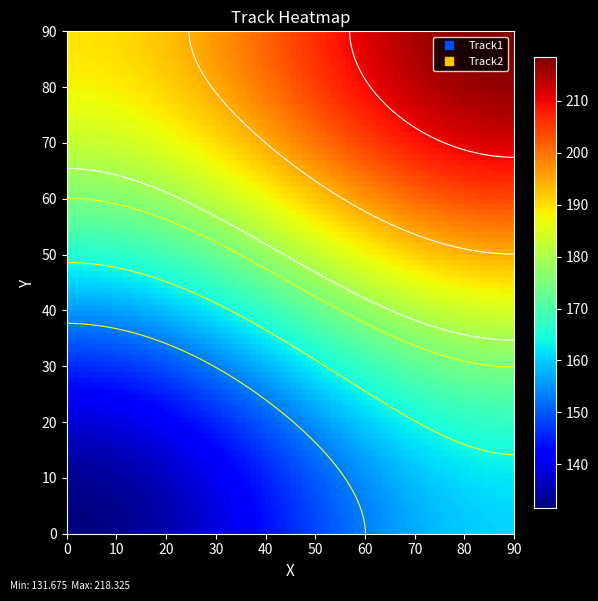

Rank the series by their average value, from lowest to highest.

Track1, Track2